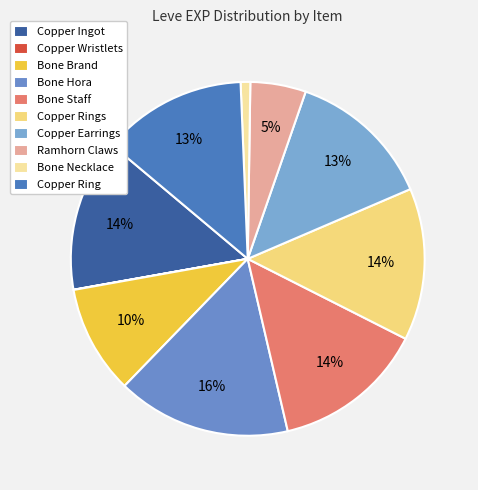

Is Bone Brand the majority of the pie?

No